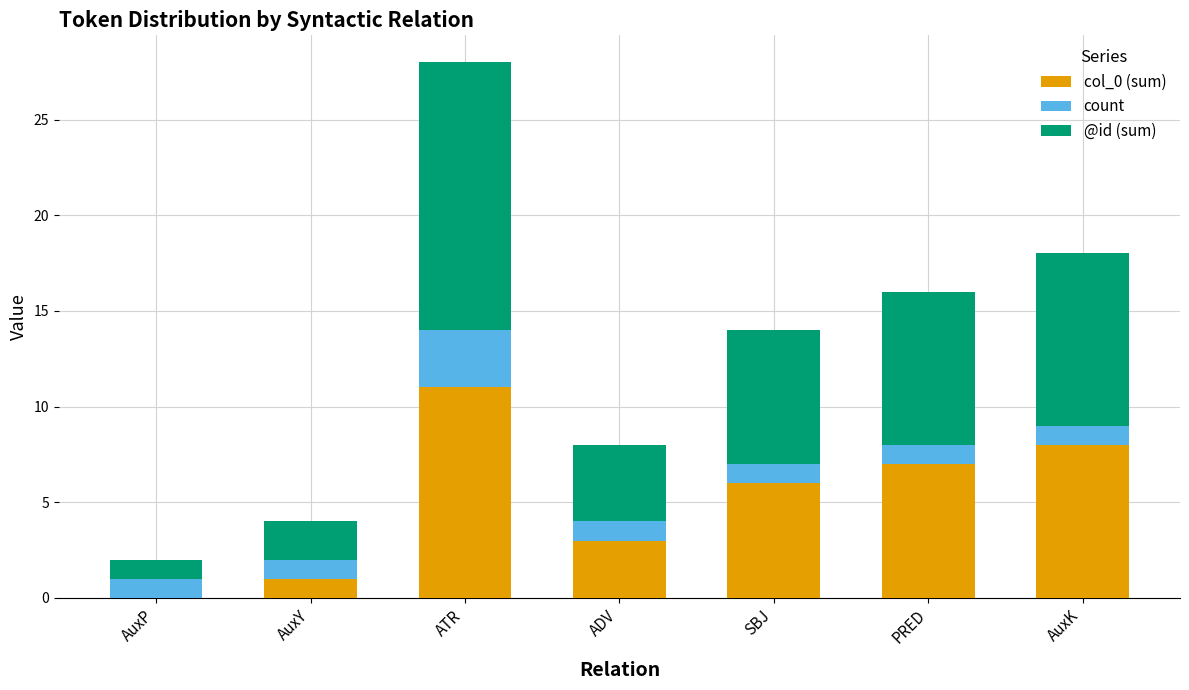

The col_0 (sum) series shows 6 at SBJ. True or false?

True